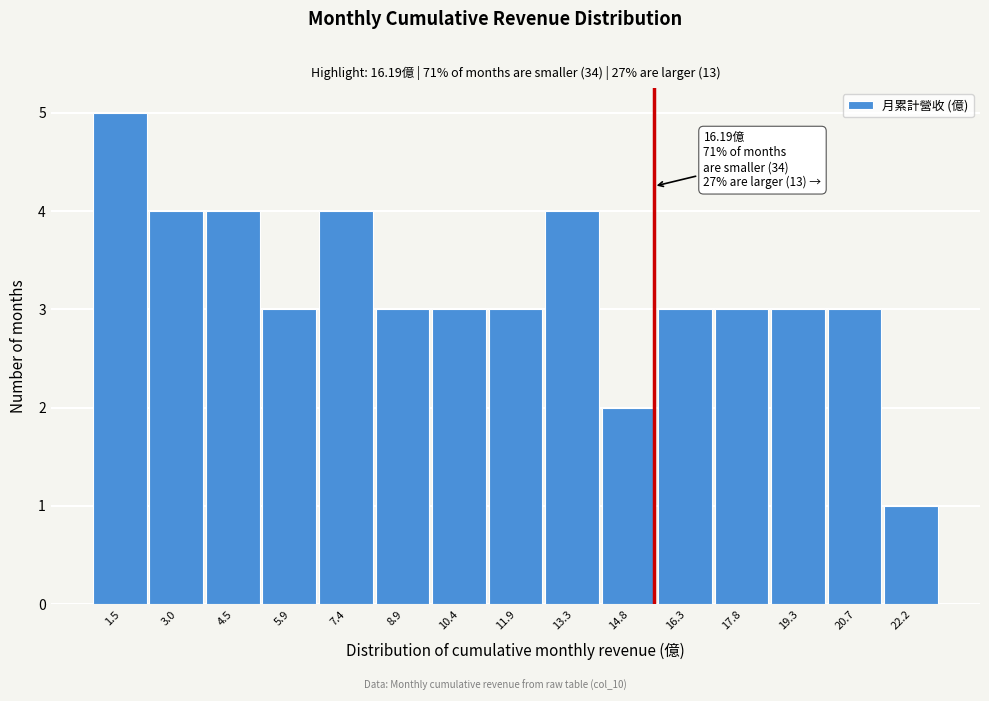

Reading left to right, what are all the values shown in this chart?

5	4	4	3	4	3	3	3	4	2	3	3	3	3	1